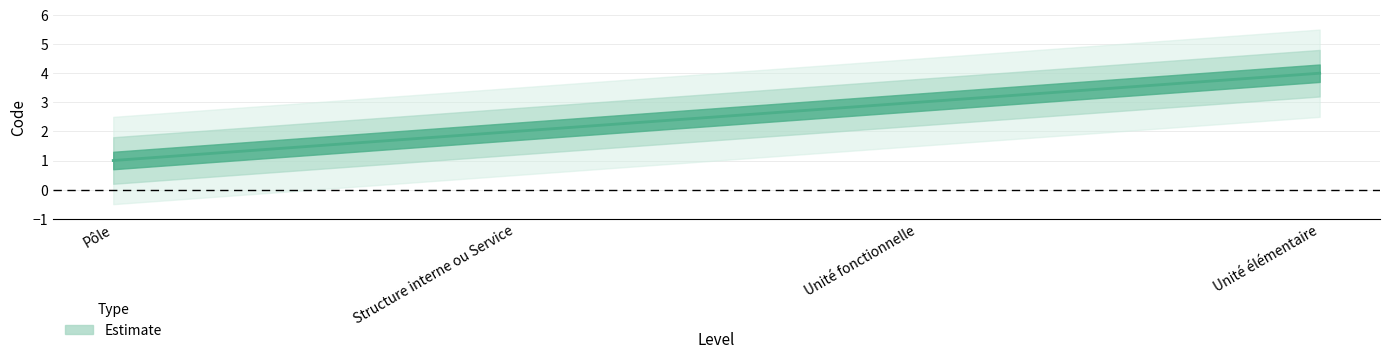

True or false: the data has more than 0 interior local peaks.

False